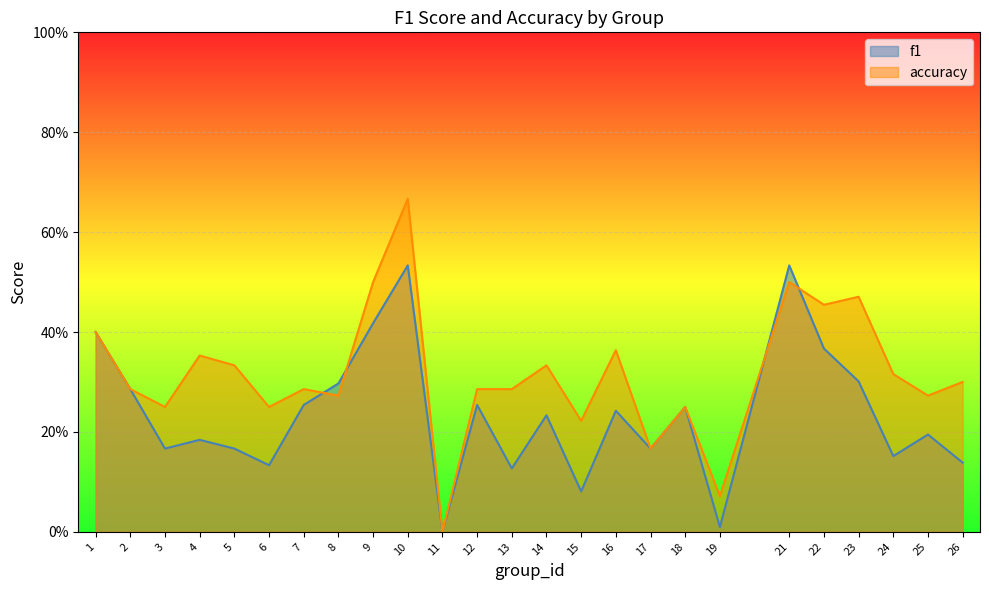

Which series has the largest total across all categories?

accuracy